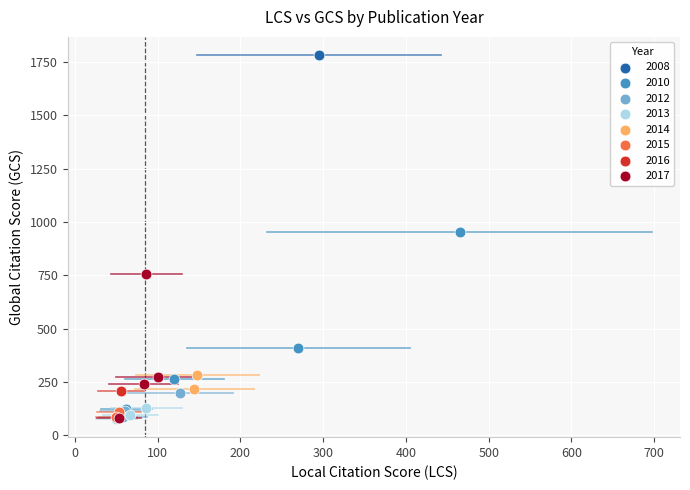

What are all the series names shown in the legend?

2008, 2010, 2012, 2013, 2014, 2015, 2016, 2017